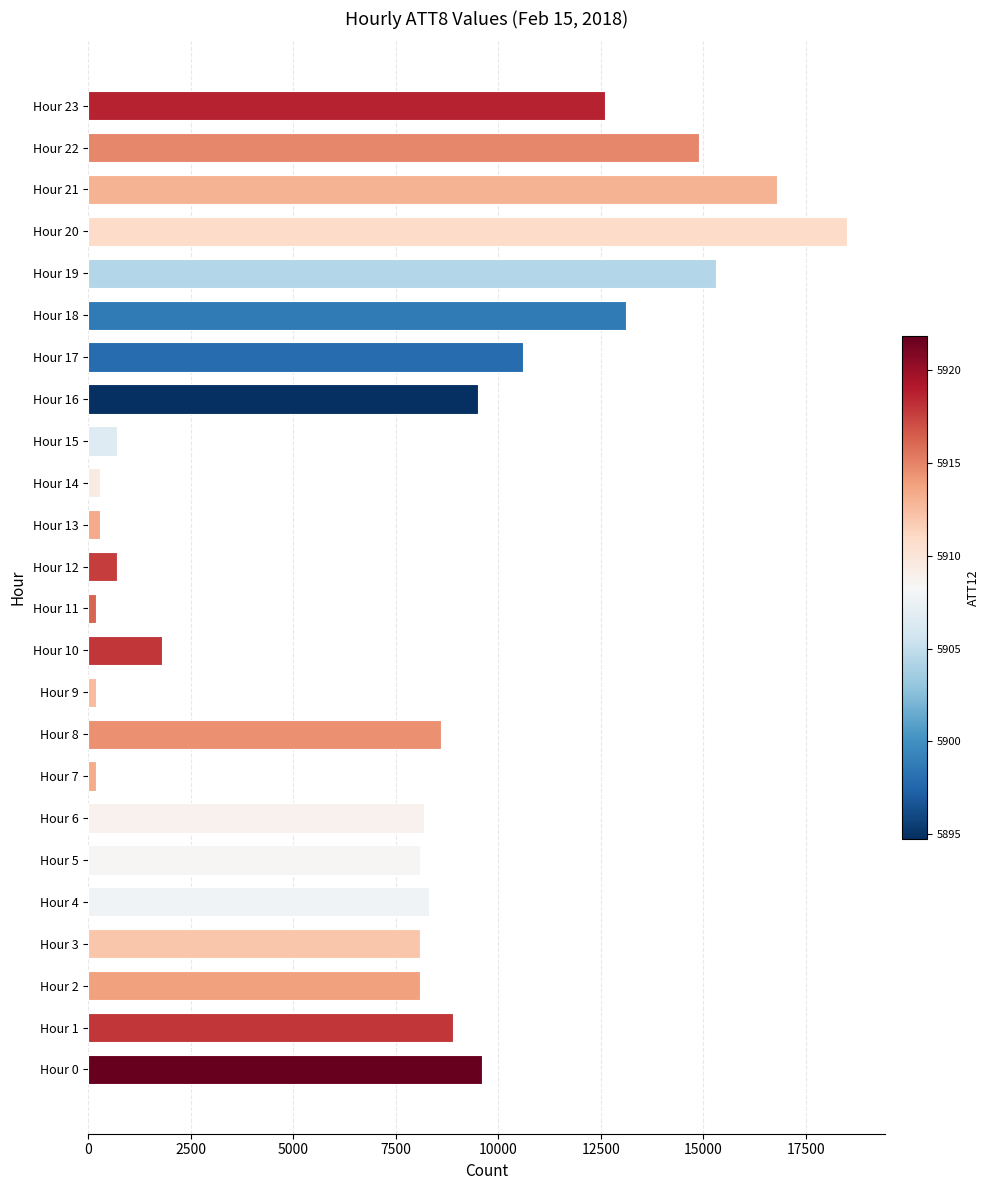

What is the sum of all values?

183600